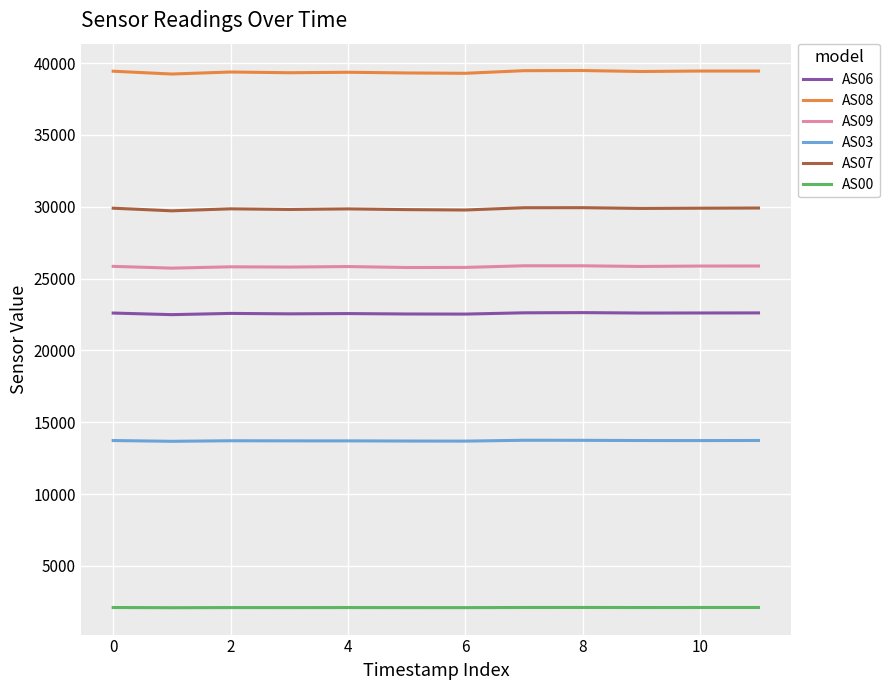

What is the difference between the maximum and minimum values in the AS00 series?

18